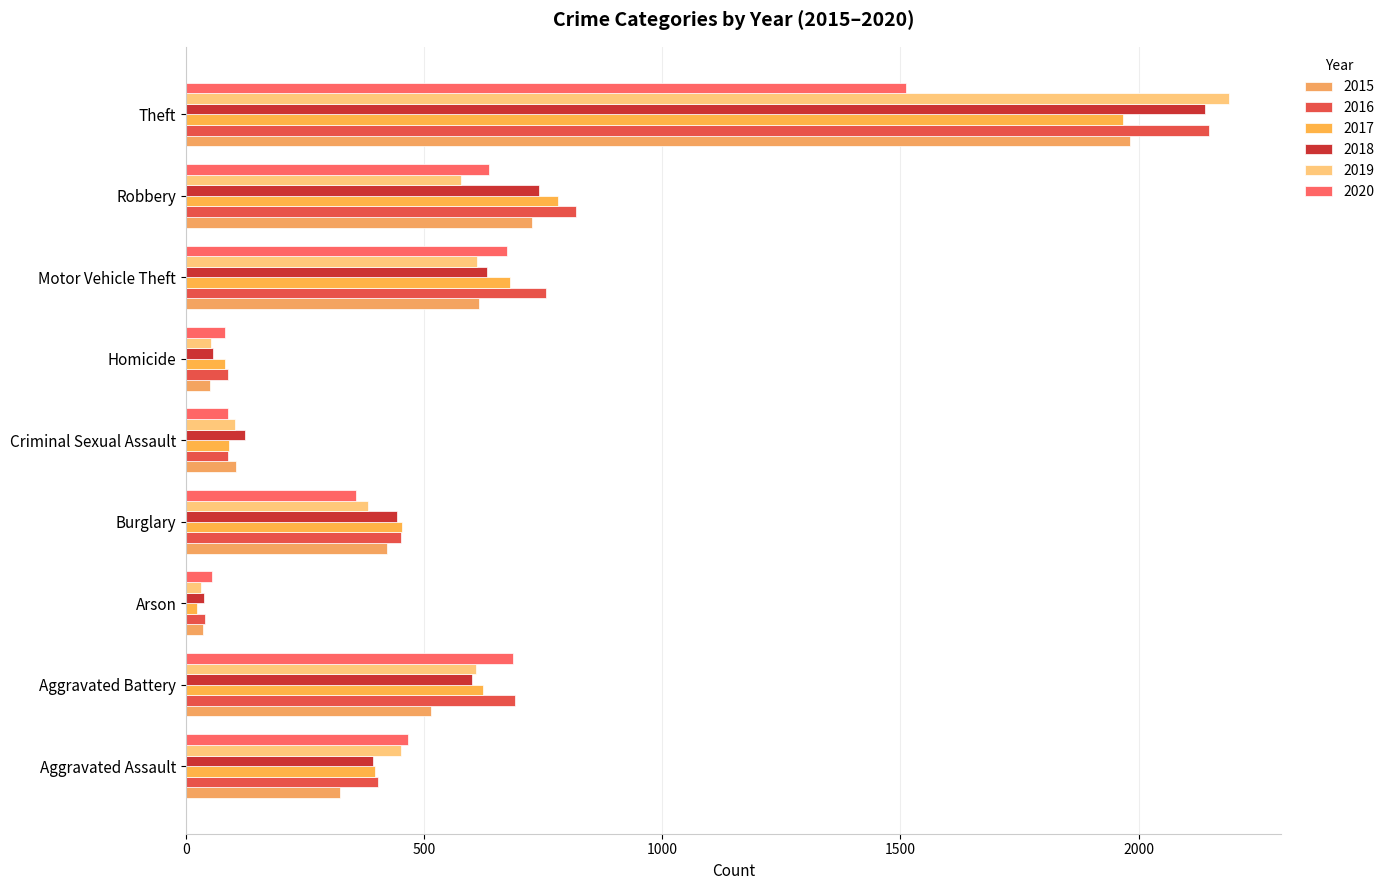

Is it true that 2017 equals 1102 at Theft?

False